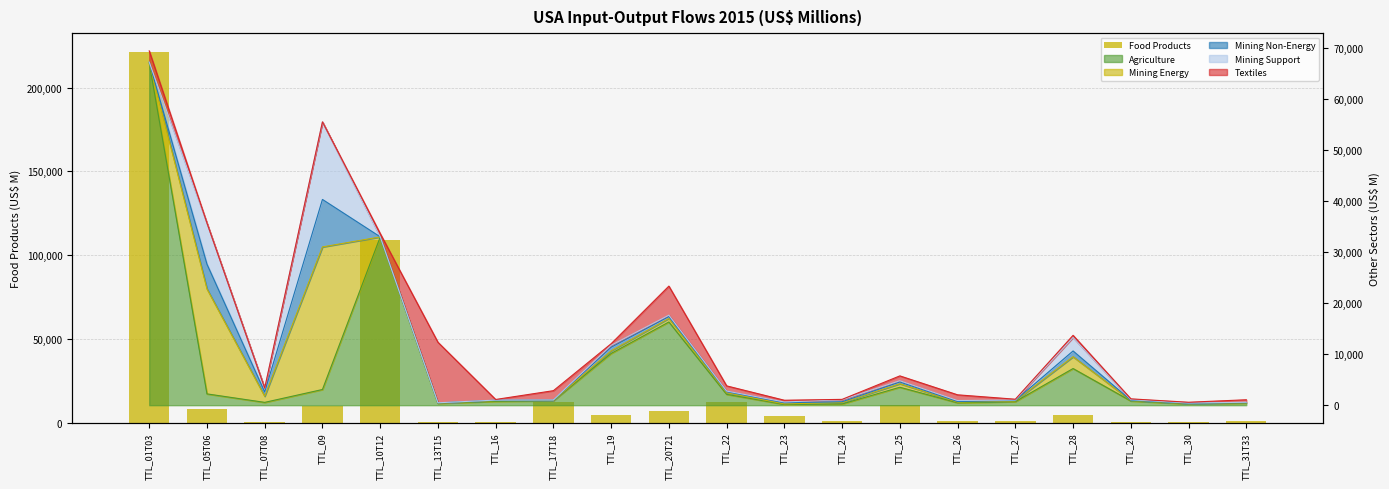

Is it true that the value at TTL_31T33 is 313.6?

False